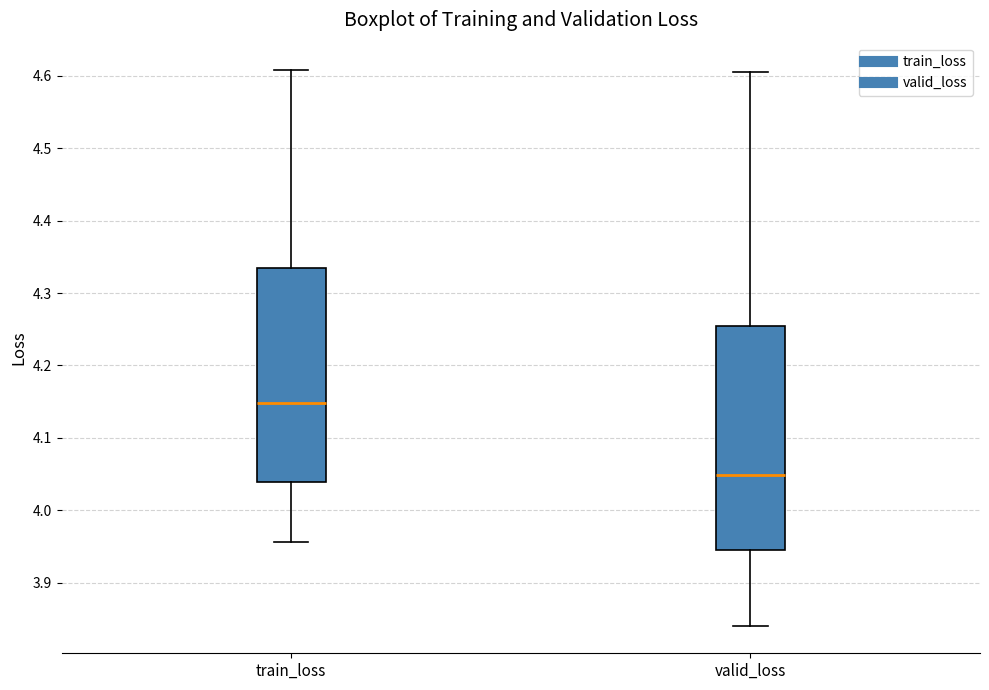

Reading left to right, read every box against the y-axis: the position of its median line, the range the box covers, and the ends of its whiskers. The values are not printed on the chart, so give them approximately, as read against the axis.

train_loss: median 4.15, box 4.04 to 4.33, whiskers 3.96 to 4.61
valid_loss: median 4.05, box 3.95 to 4.25, whiskers 3.84 to 4.61